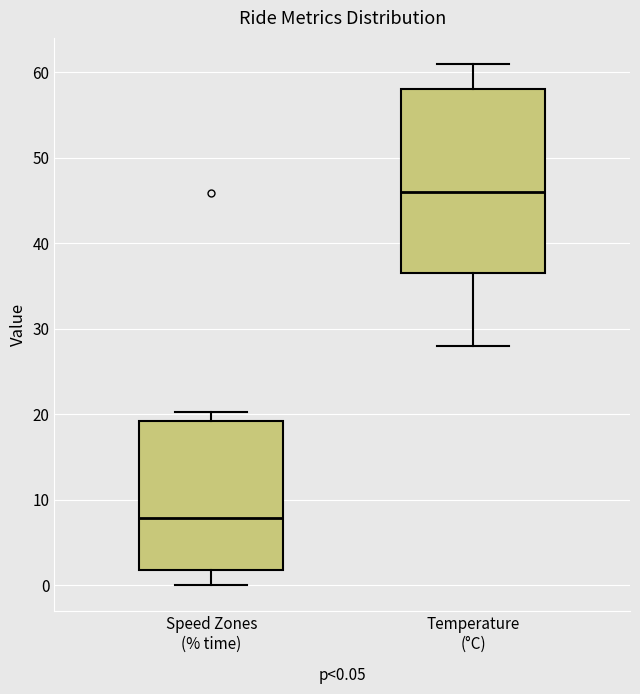

Comparing the boxes themselves (not the whiskers), which one is the tallest?

Temperature (°C)